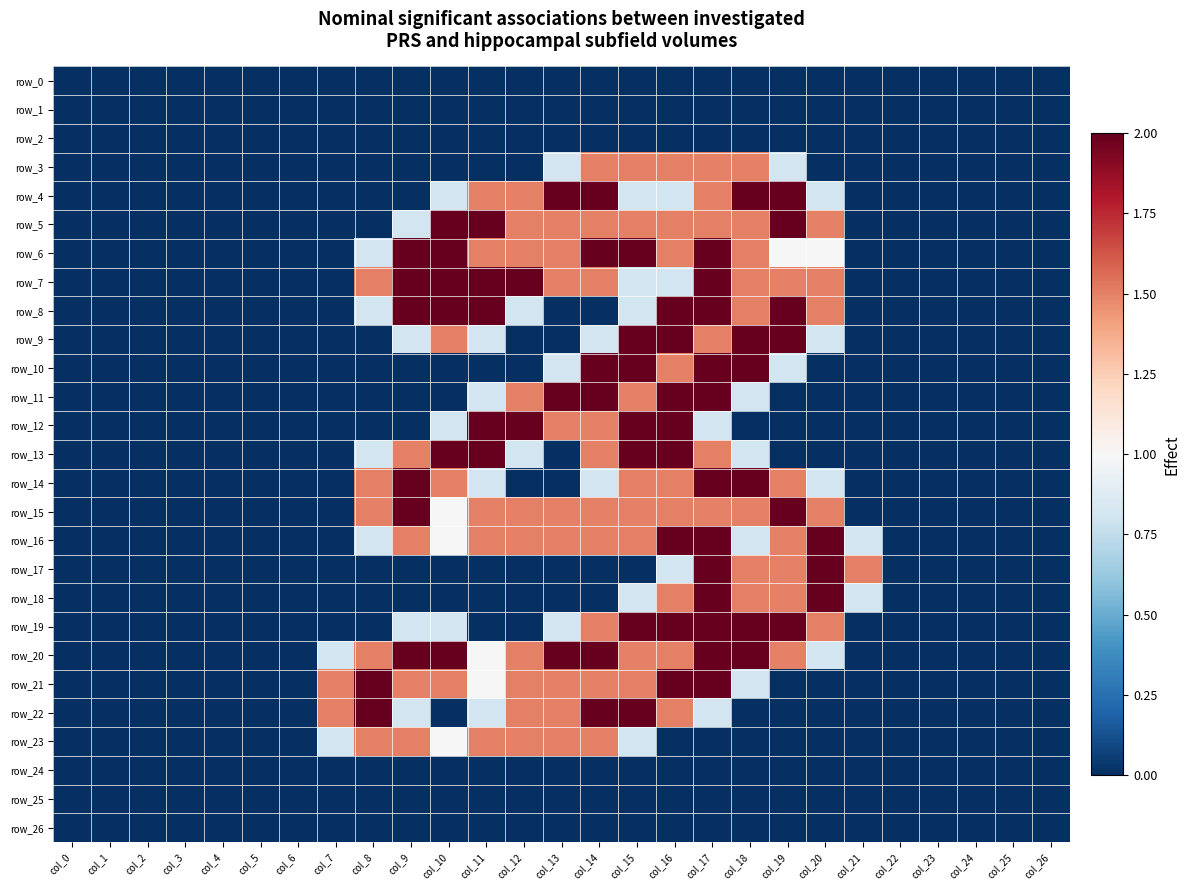

At col_0, list the series in order from smallest to largest.

row_0, row_1, row_2, row_3, row_4, row_5, row_6, row_7, row_8, row_9, row_10, row_11, row_12, row_13, row_14, row_15, row_16, row_17, row_18, row_19, row_20, row_21, row_22, row_23, row_24, row_25, row_26